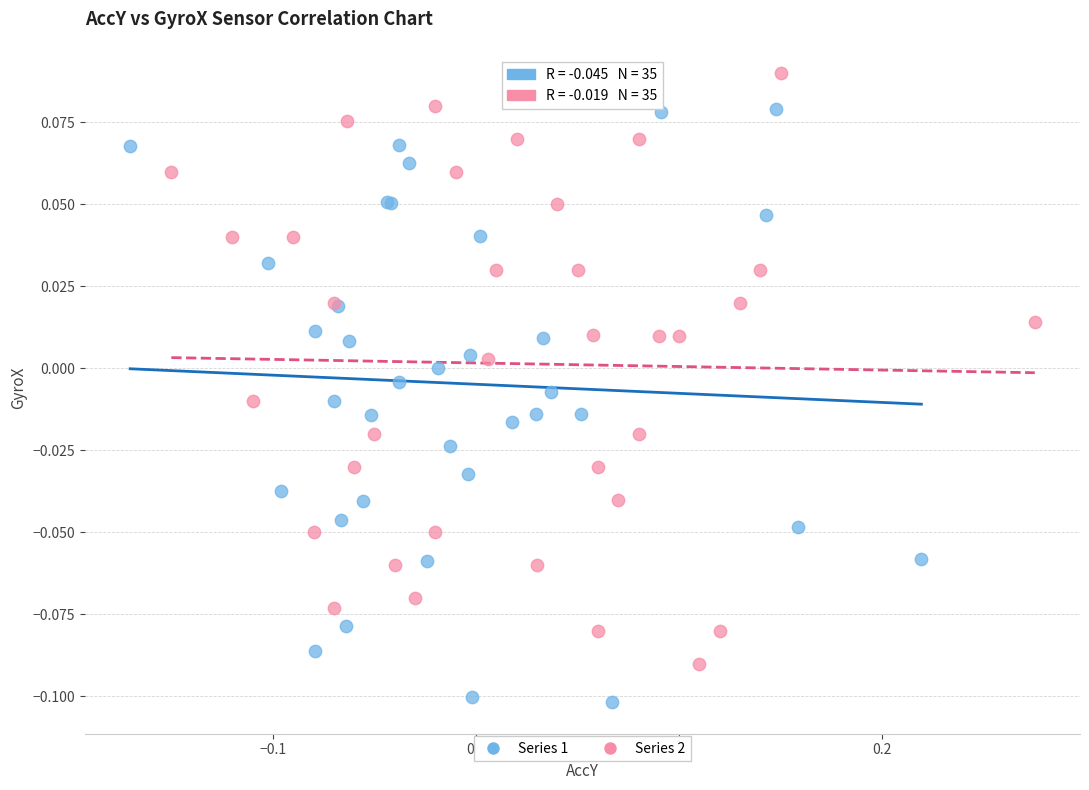

Which series reaches the maximum Y coordinate?

Series 2